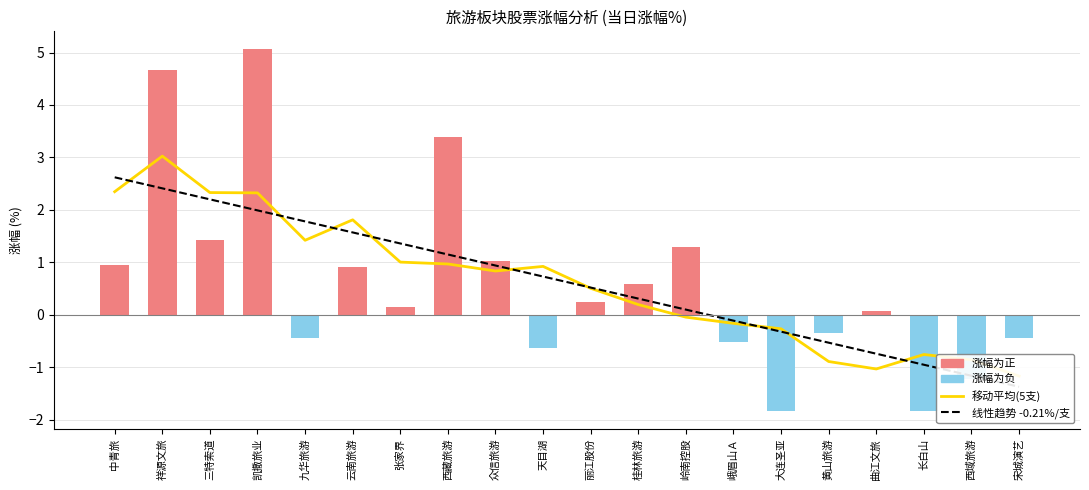

What is the label of the 19th bar from the left?

西域旅游